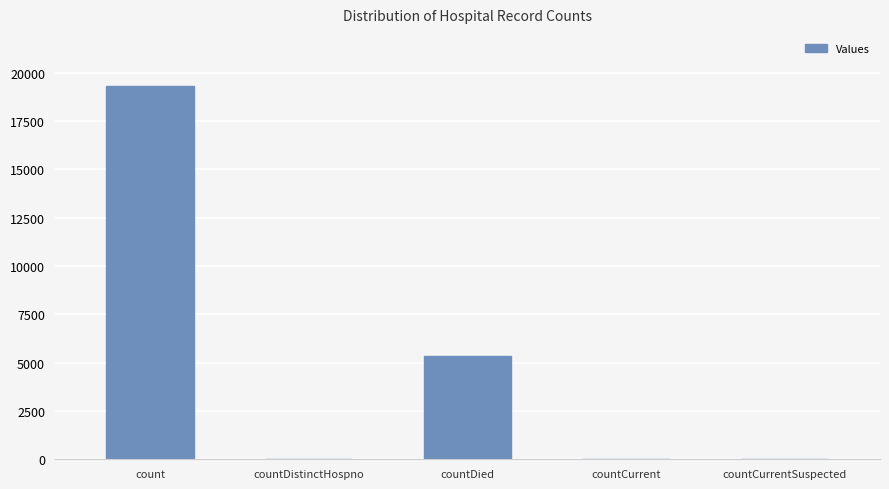

How many series are shown in this chart?

1